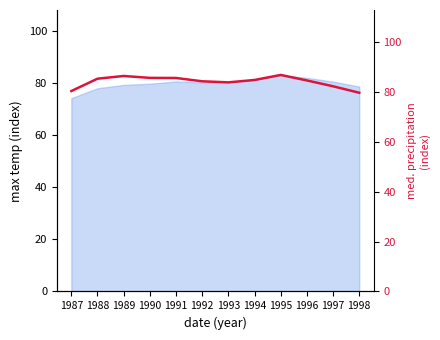

True or false: the data shows 85.7 at 1990.

True